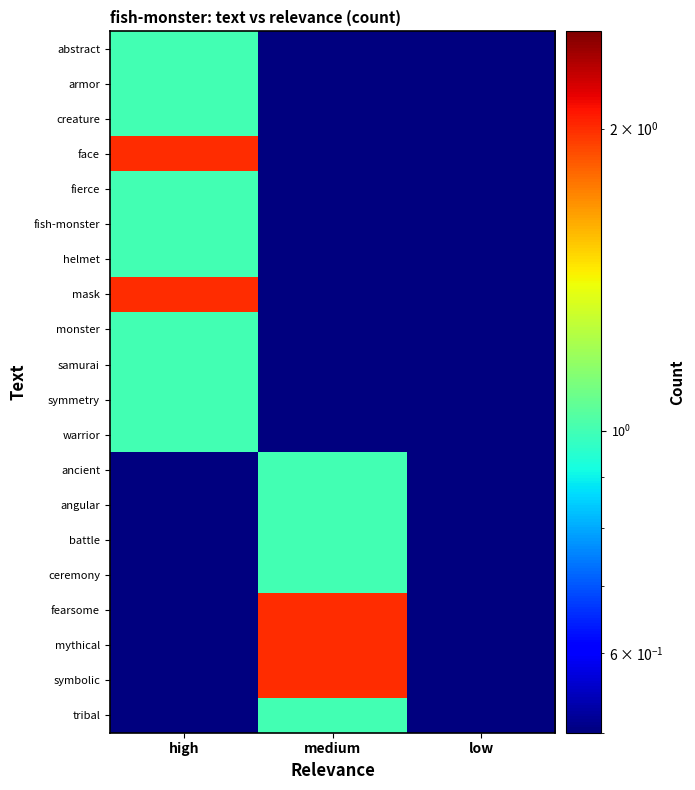

Rank the series by their maximum value, from lowest to highest.

abstract, armor, creature, fierce, fish-monster, helmet, monster, samurai, symmetry, warrior, ancient, angular, battle, ceremony, tribal, face, mask, fearsome, mythical, symbolic